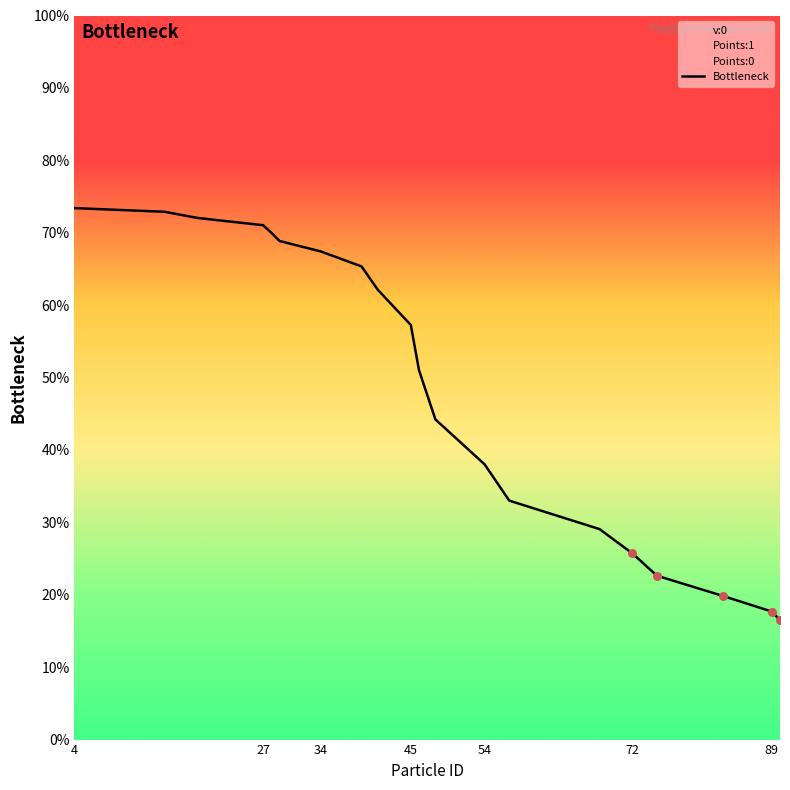

What is the highest value of the Bottleneck series?

73.4